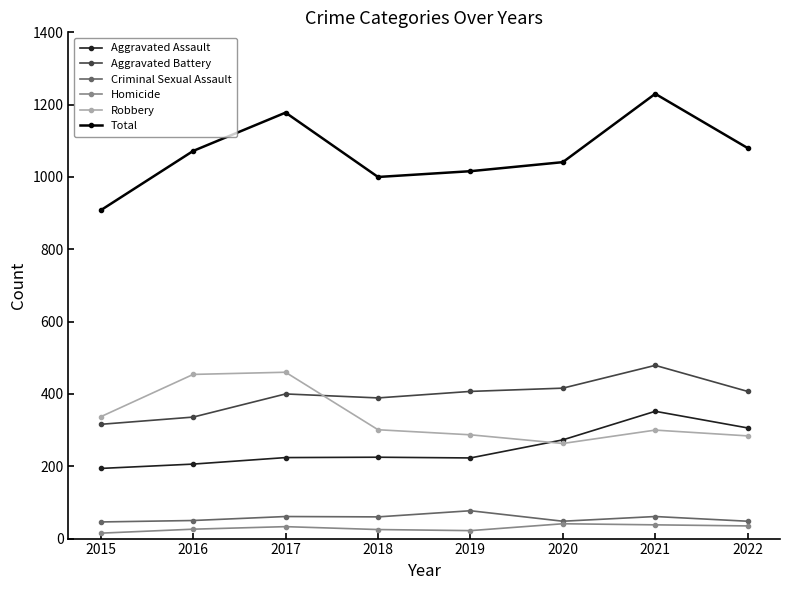

At which category does Total reach its first local peak?

2017